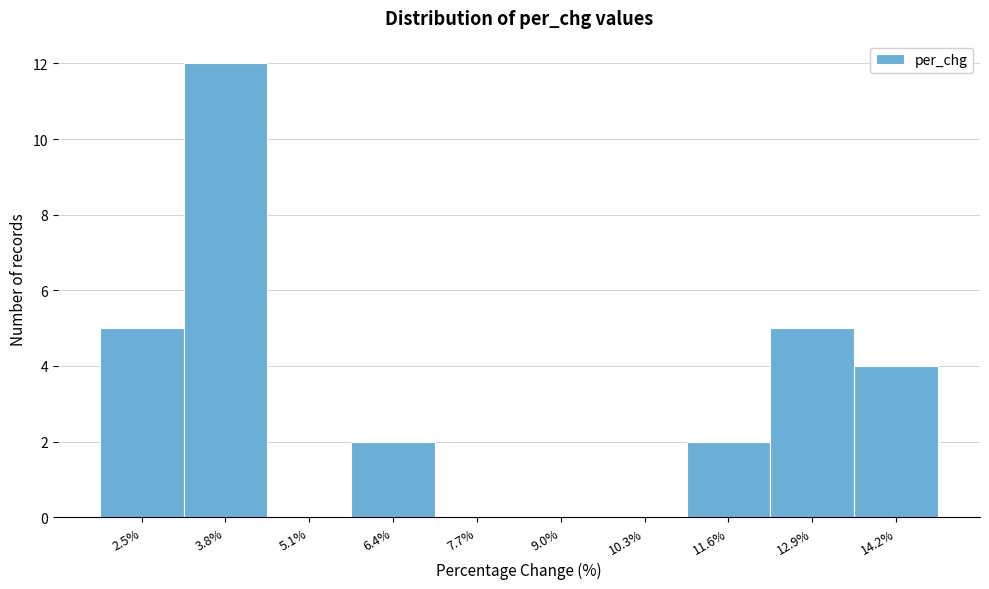

Reading left to right, list all the values displayed in this chart.

2.5%=5	3.8%=12	5.1%=0	6.4%=2	7.7%=0	9.0%=0	10.3%=0	11.6%=2	12.9%=5	14.2%=4